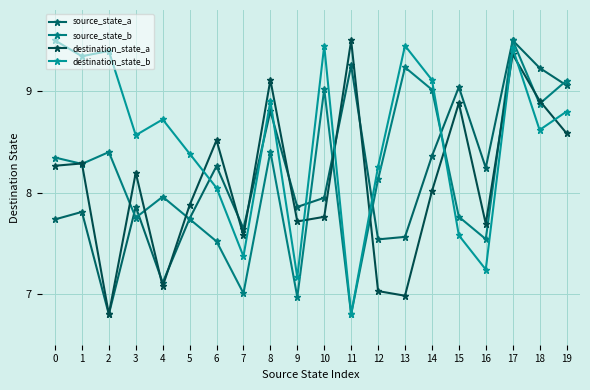

The source_state_a series shows 4.0 at 16. True or false?

False